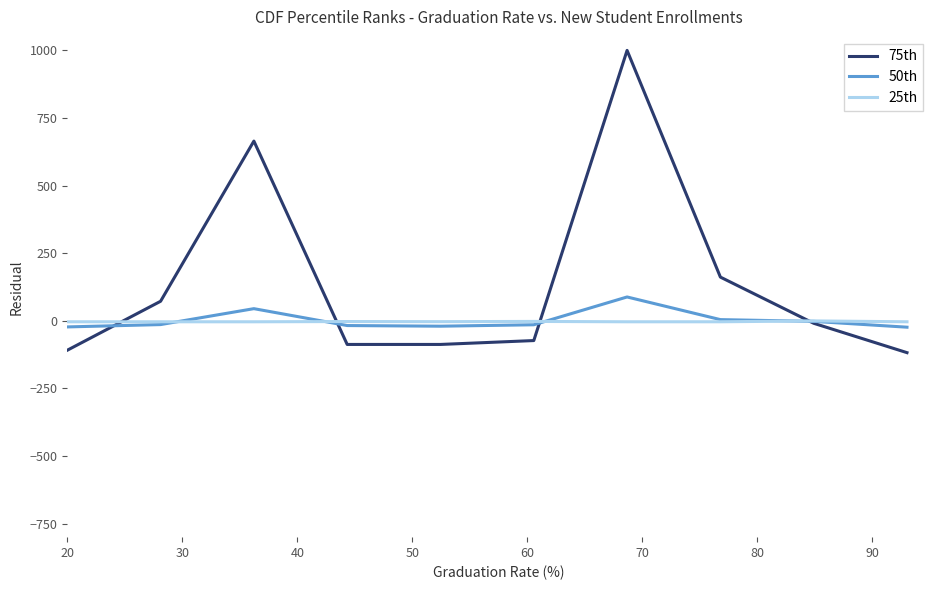

How many values in the 75th series exceed -9?

4